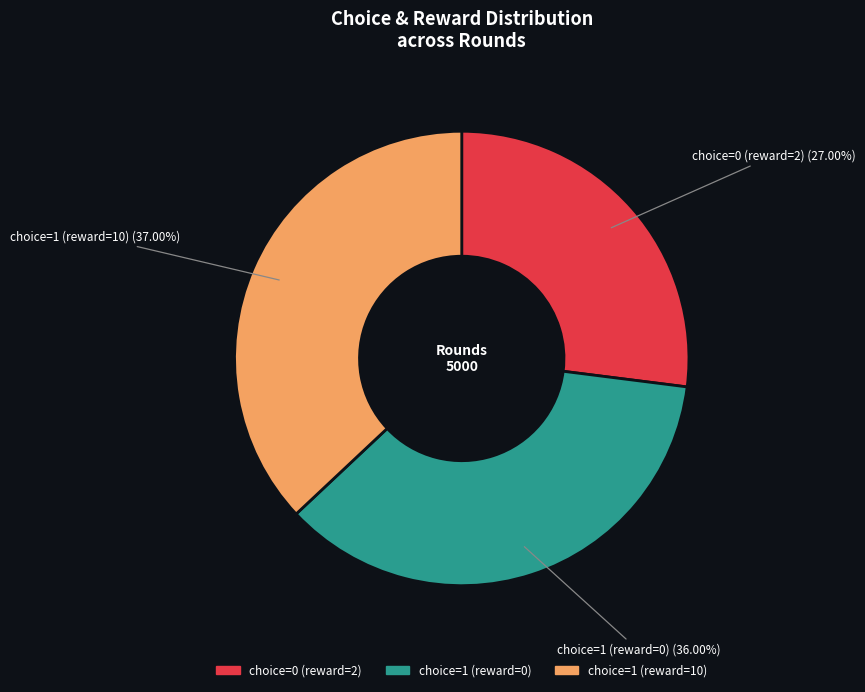

Is there a majority slice in this chart?

No